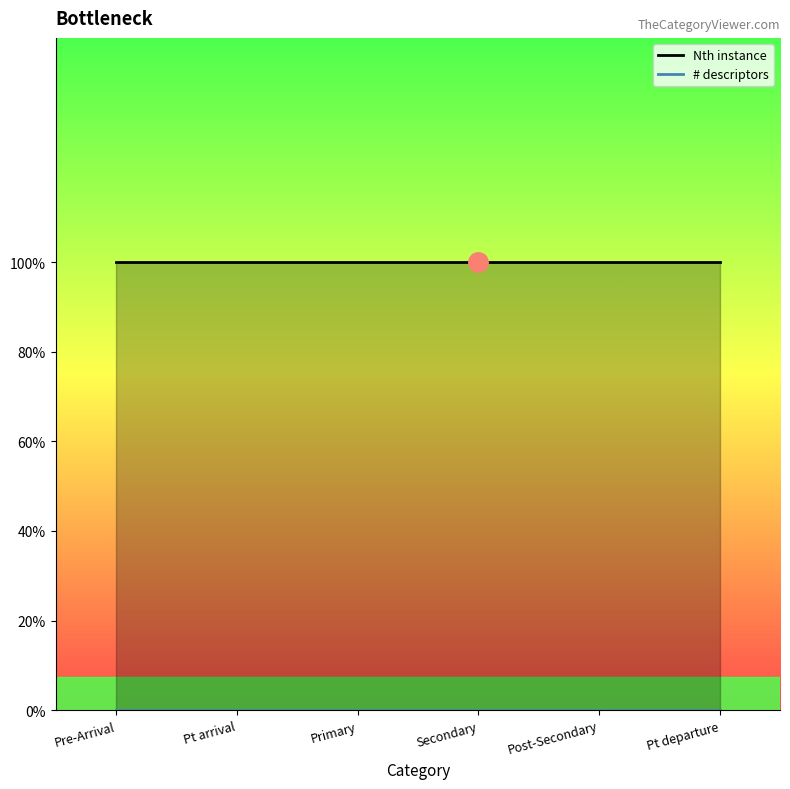

Which series has the largest total across all categories?

Nth instance